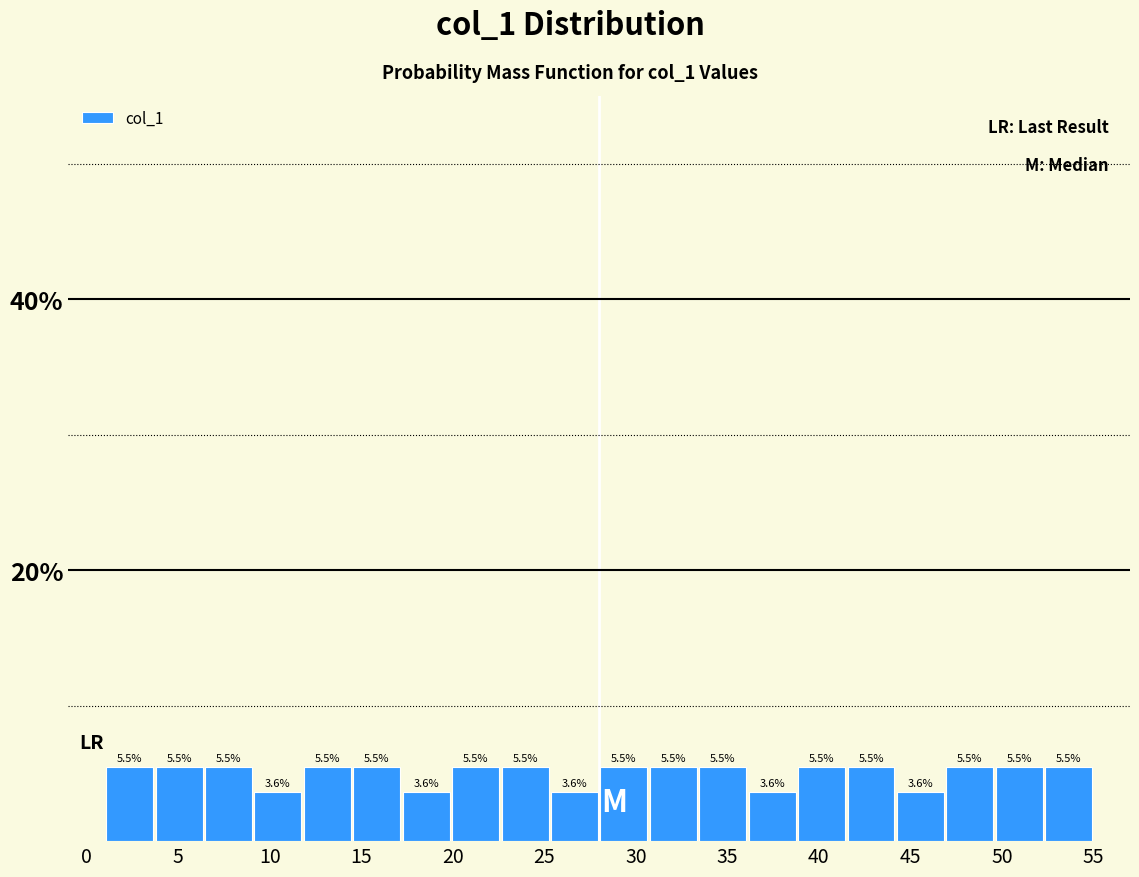

Reading left to right, list every bar in this chart as the range it spans on the x-axis followed by its height. The bar edges are not printed on the chart, so give them approximately, as read against the axis.

1.0 to 3.7: 5.5
3.7 to 6.4: 5.5
6.4 to 9.1: 5.5
9.1 to 11.8: 3.6
11.8 to 14.5: 5.5
14.5 to 17.2: 5.5
17.2 to 19.9: 3.6
19.9 to 22.6: 5.5
22.6 to 25.3: 5.5
25.3 to 28.0: 3.6
28.0 to 30.7: 5.5
30.7 to 33.4: 5.5
33.4 to 36.1: 5.5
36.1 to 38.8: 3.6
38.8 to 41.5: 5.5
41.5 to 44.2: 5.5
44.2 to 46.9: 3.6
46.9 to 49.6: 5.5
49.6 to 52.3: 5.5
52.3 to 55.0: 5.5